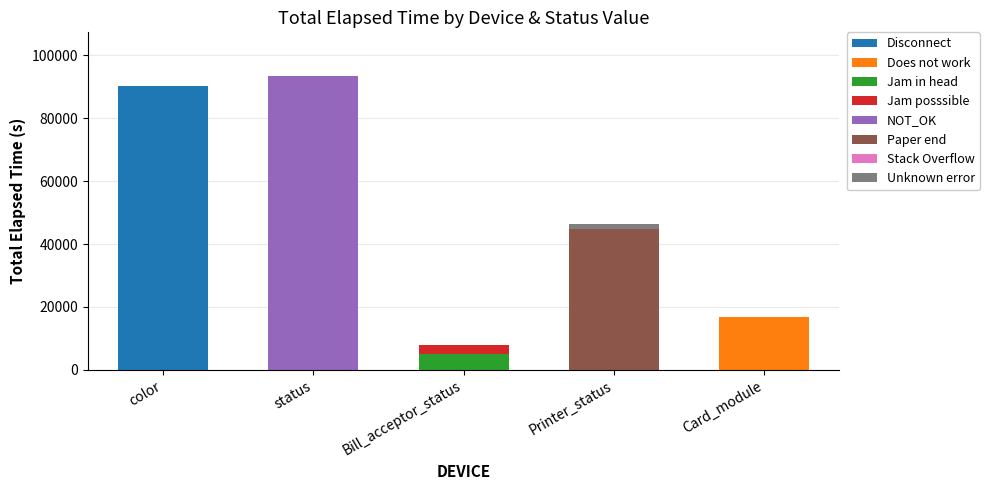

What is the total value across all series at Card_module?

16782